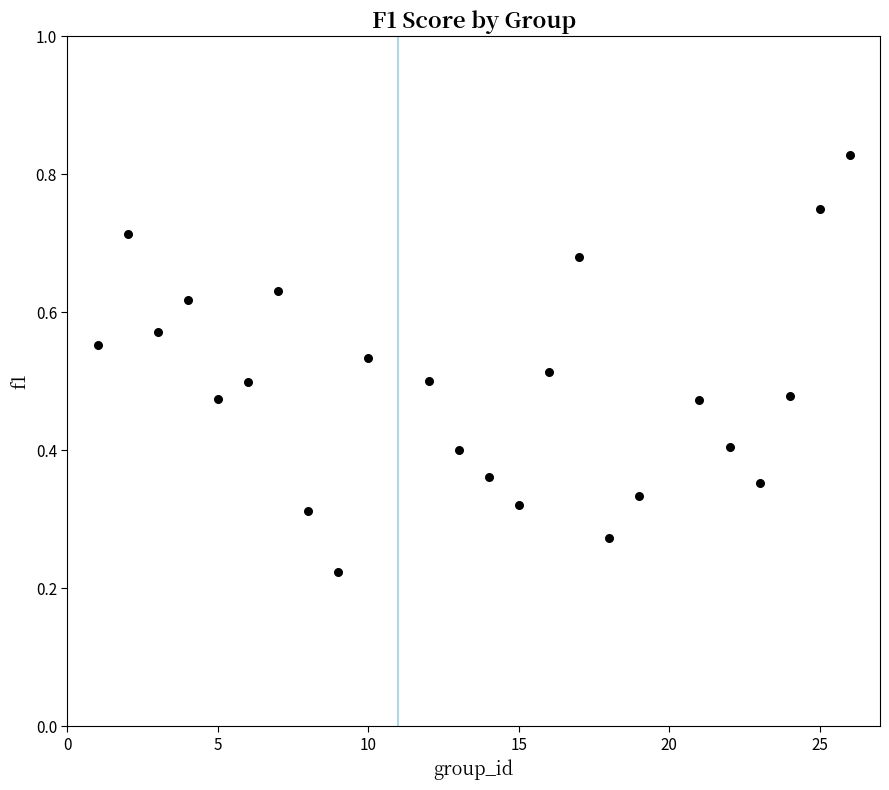

What is the range of X values (max minus min)?

25.0